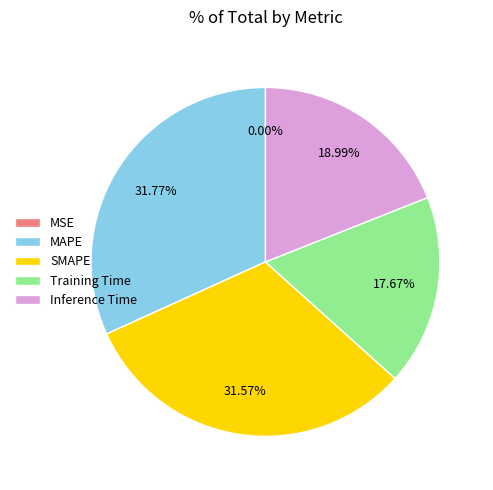

Which has a higher value, Training Time or Inference Time?

Inference Time